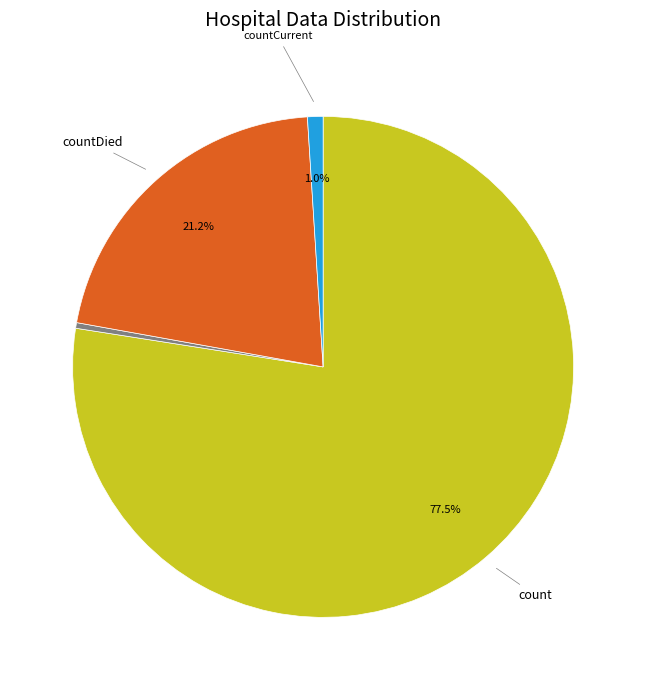

Does any single category account for the majority?

Yes